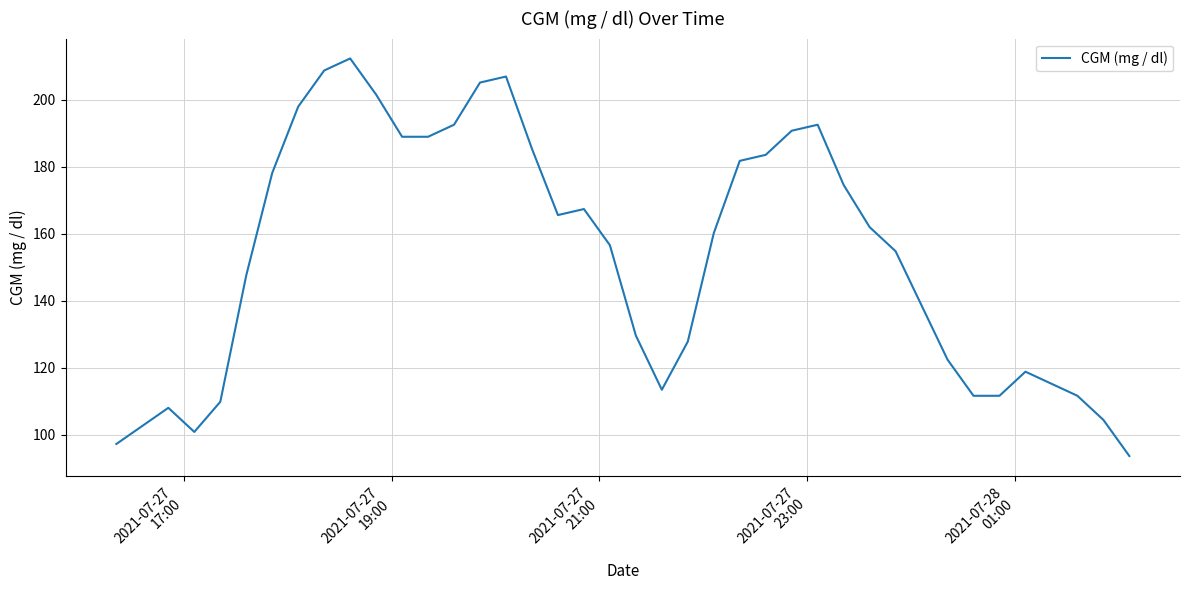

How many interior local peaks (higher than both neighbors) does the data have?

6